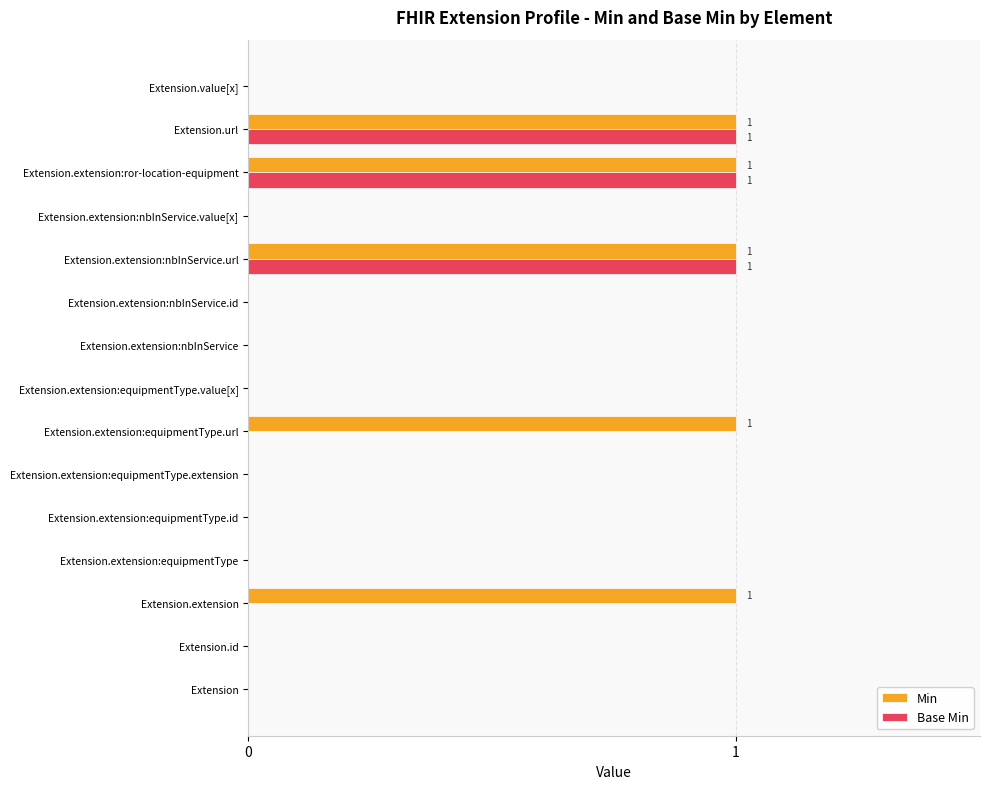

Which series has the largest total across all categories?

Min